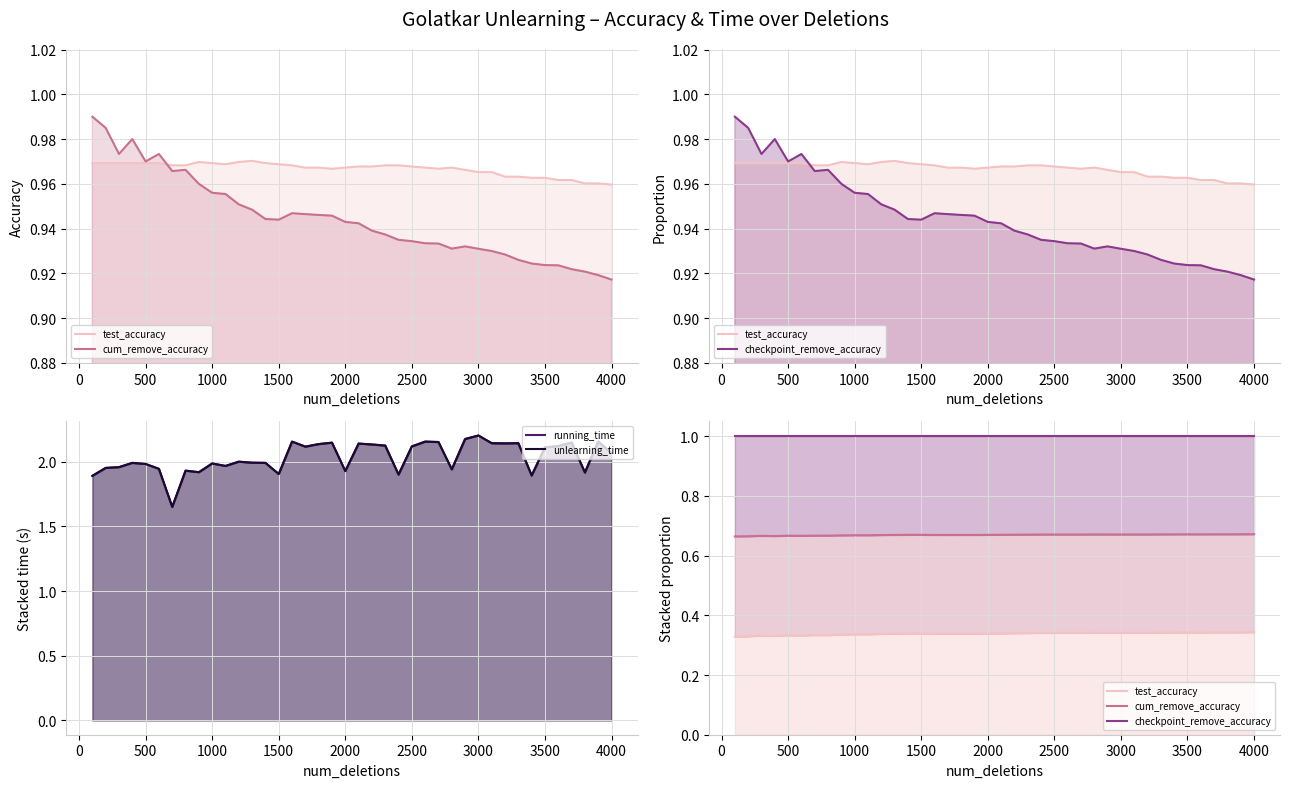

True or false: running_time has a value of 1.9 at 1500.

True